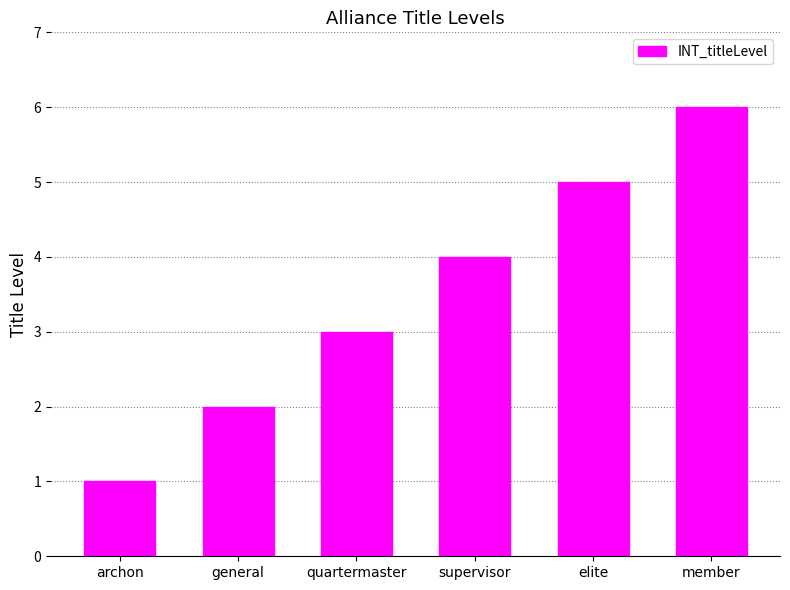

How many bars are there in total?

6